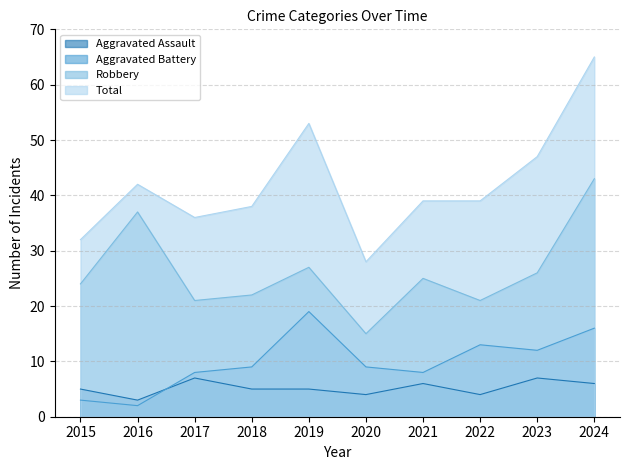

At which label is Robbery closest to 29?

2019